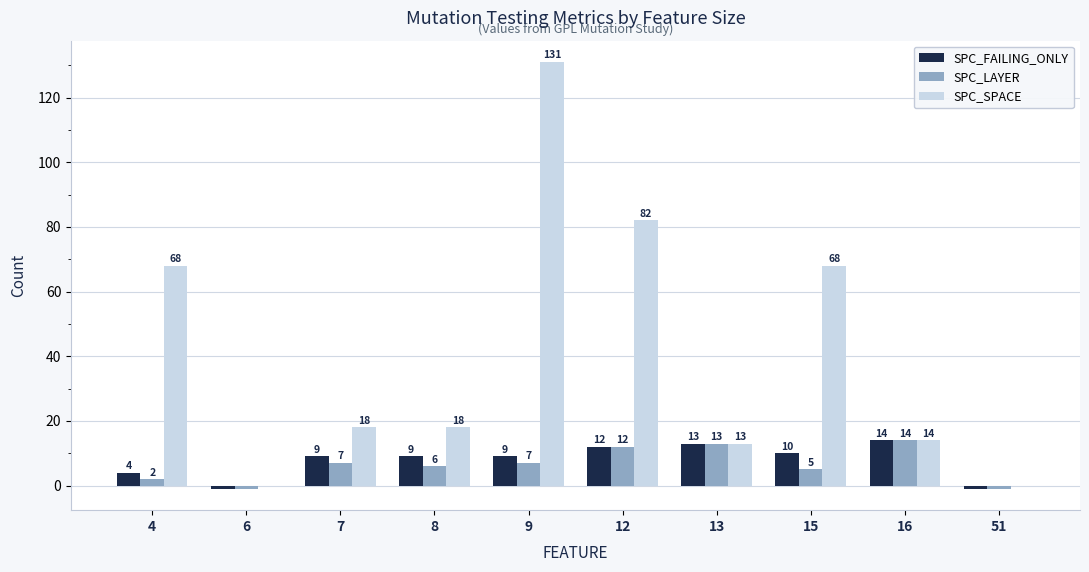

Reading left to right, list all the values displayed in this chart.

SPC_FAILING_ONLY: 4=4	6=-1	7=9	8=9	9=9	12=12	13=13	15=10	16=14	51=-1
SPC_LAYER: 4=2	6=-1	7=7	8=6	9=7	12=12	13=13	15=5	16=14	51=-1
SPC_SPACE: 4=68	6=0	7=18	8=18	9=131	12=82	13=13	15=68	16=14	51=0